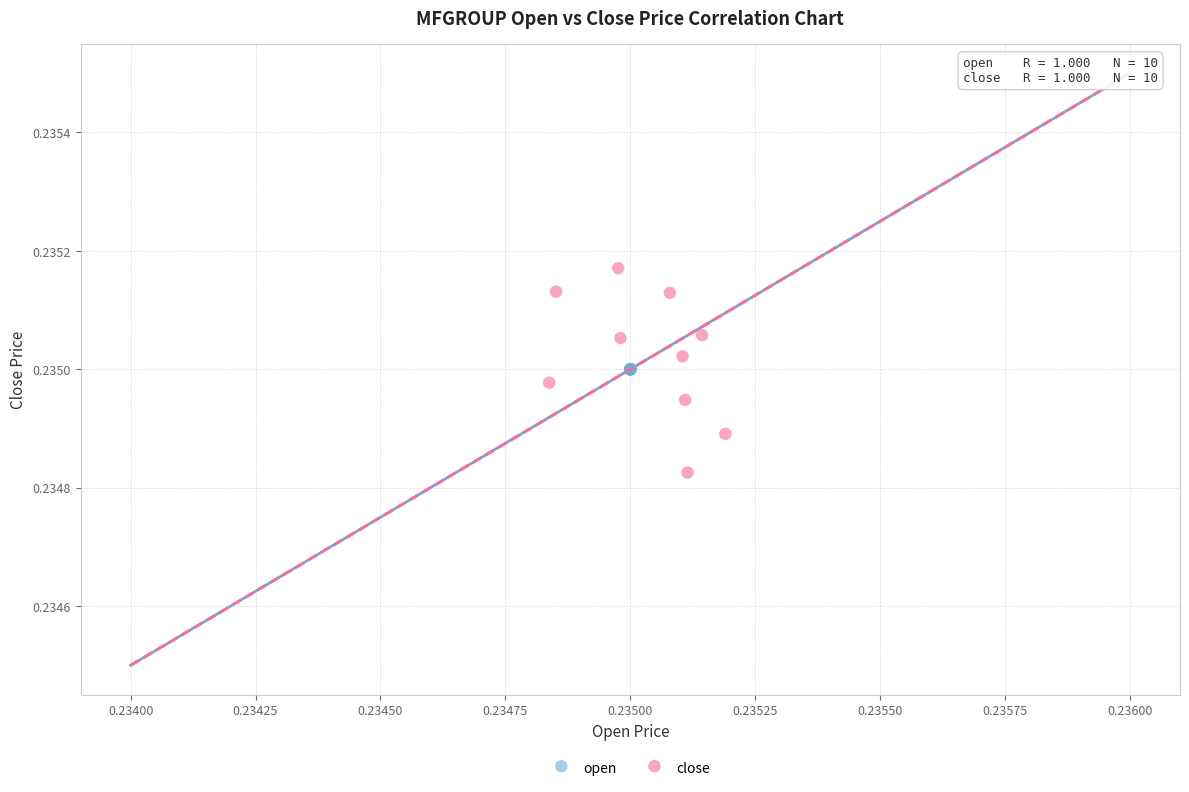

Which series contains the highest Y value?

close